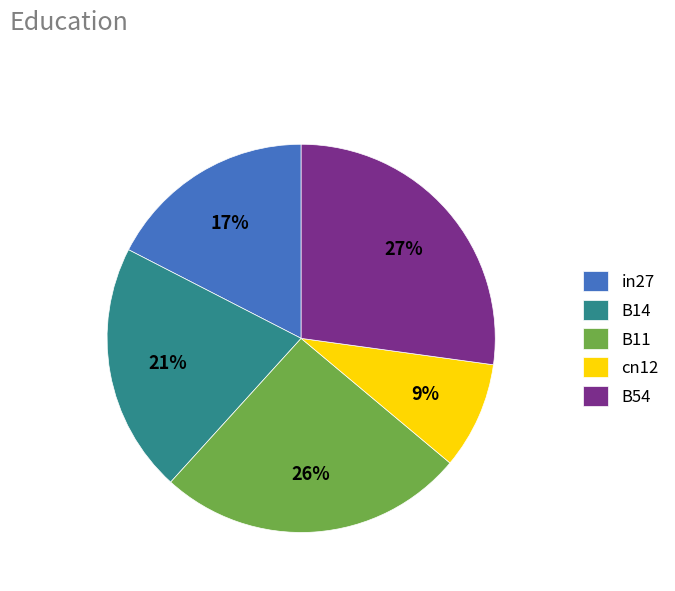

To the nearest percent, what is the combined percentage of cn12 and B14?

30%